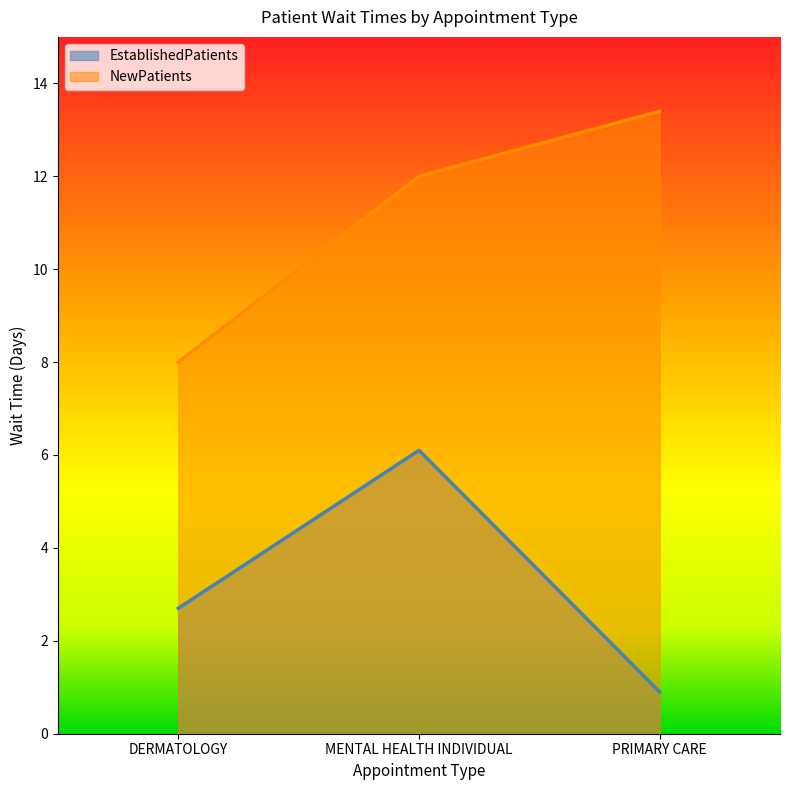

At which category is the sum across all series the highest?

MENTAL HEALTH INDIVIDUAL